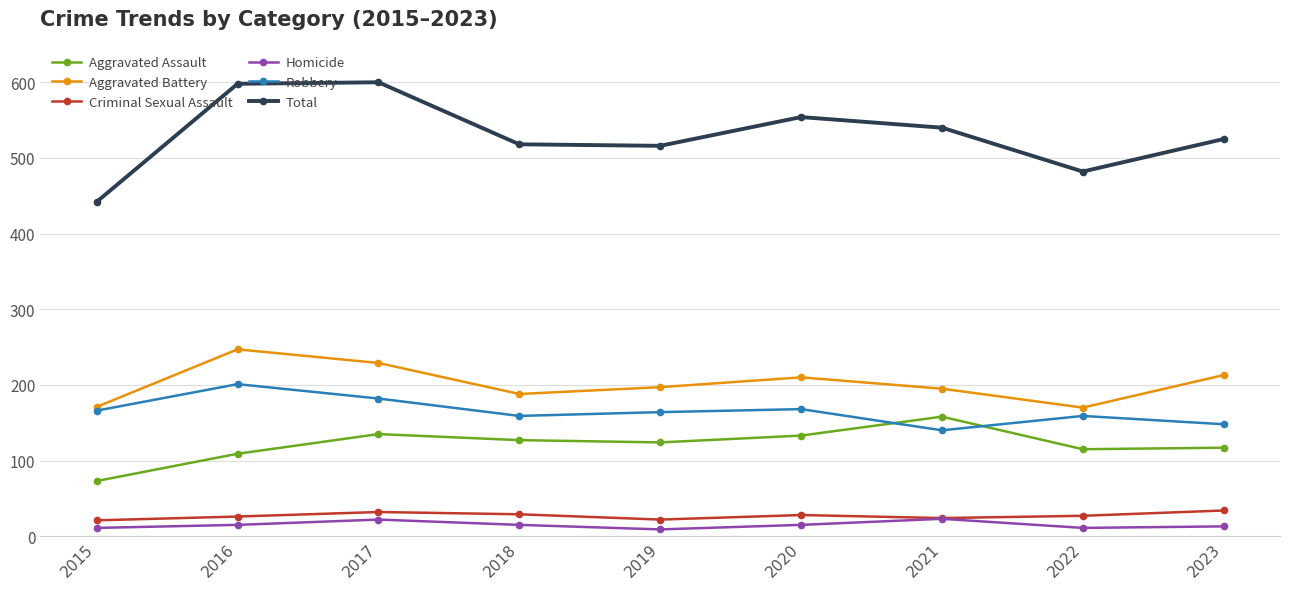

Which category has the highest value in the Aggravated Battery series?

2016